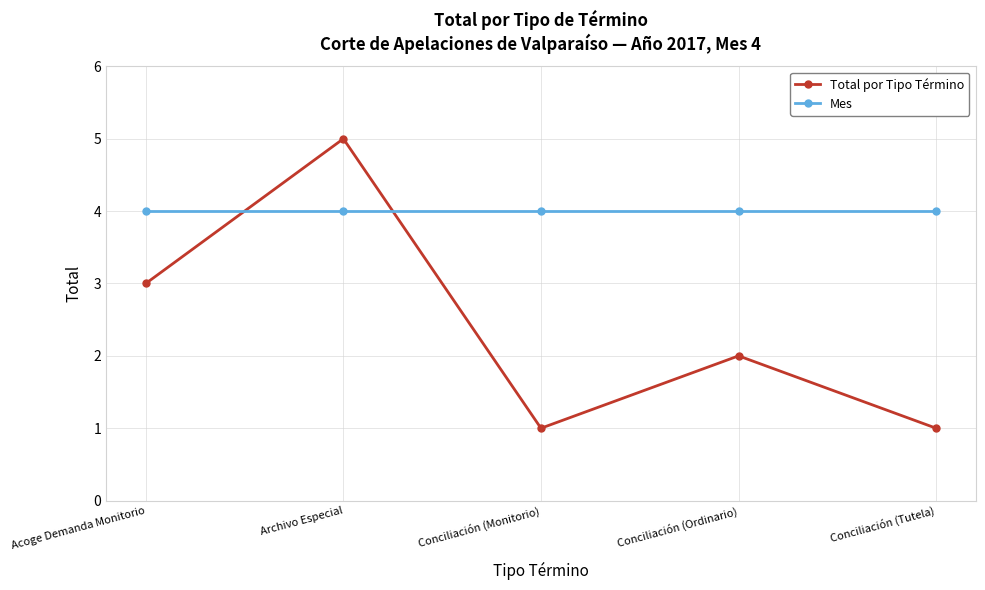

What is the lowest value of the Mes series?

4